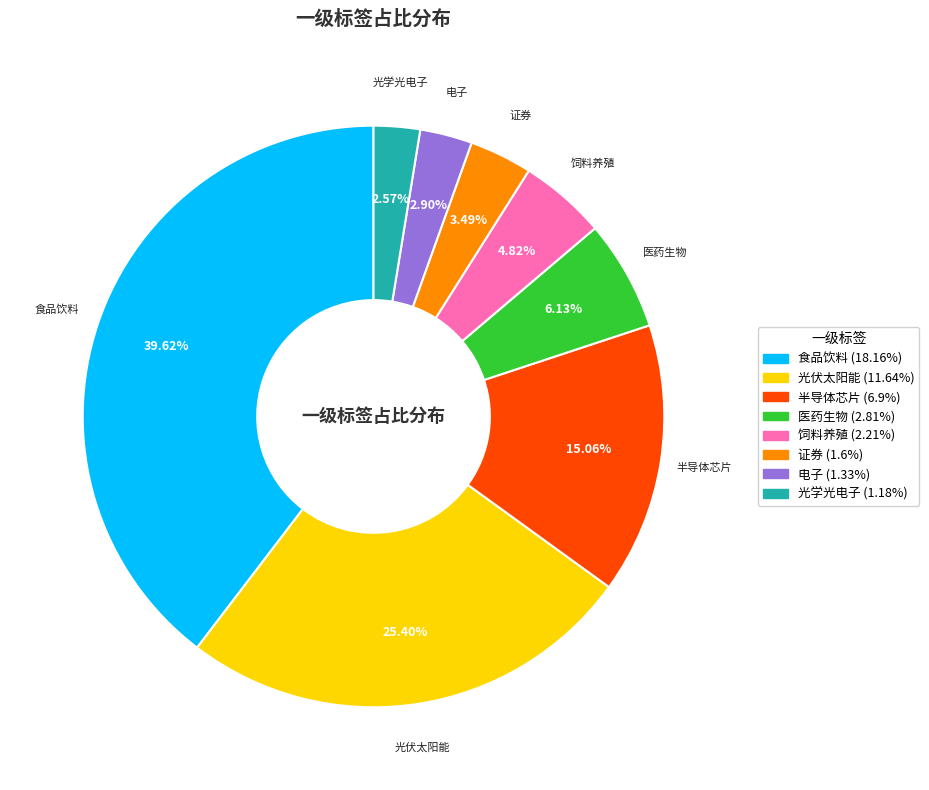

To the nearest percent, what is the difference between the 半导体芯片 and 食品饮料 slice percentages?

25%